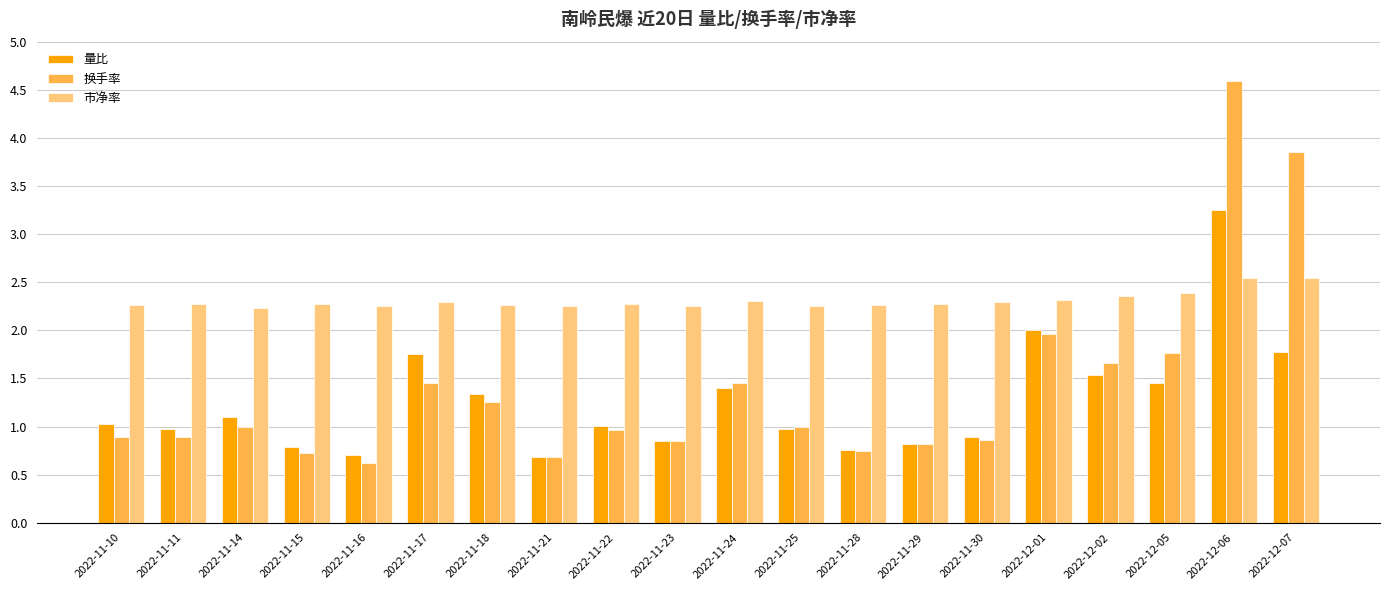

What are all the series names shown in the legend?

量比, 换手率, 市净率